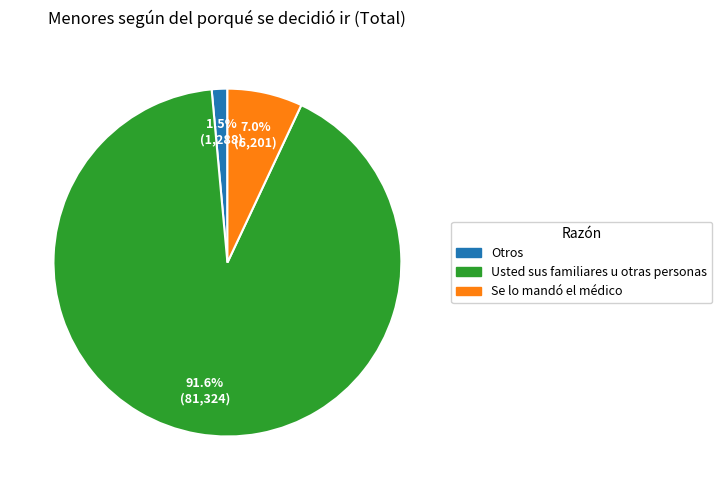

To the nearest percent, what is the combined percentage of Otros and Usted sus familiares u otras personas?

93%